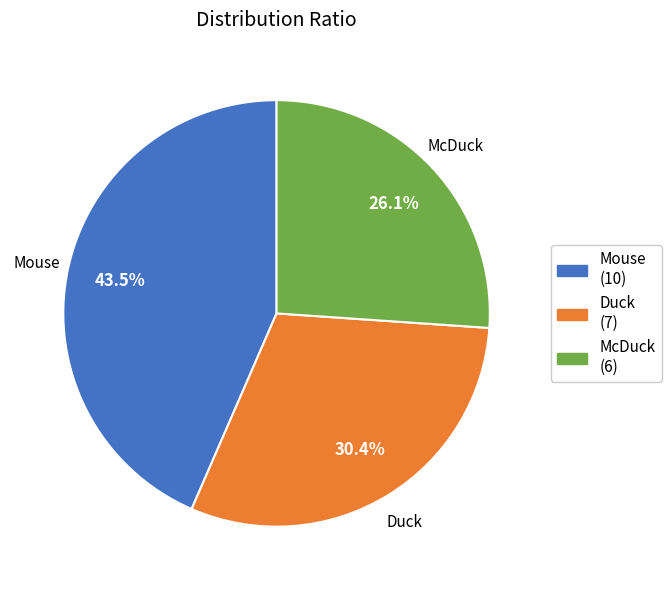

Which slice is the largest?

Mouse